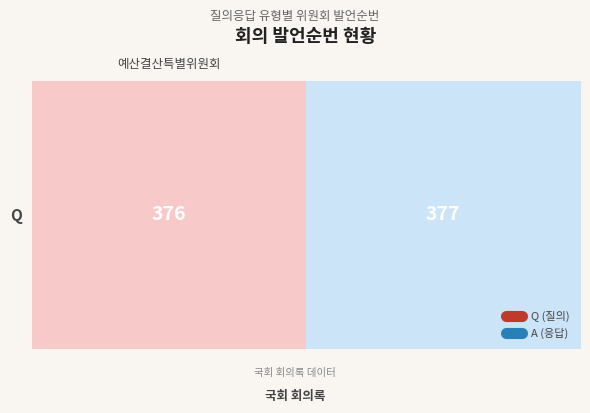

Reading left to right, transcribe all the data shown in this chart.

376	377